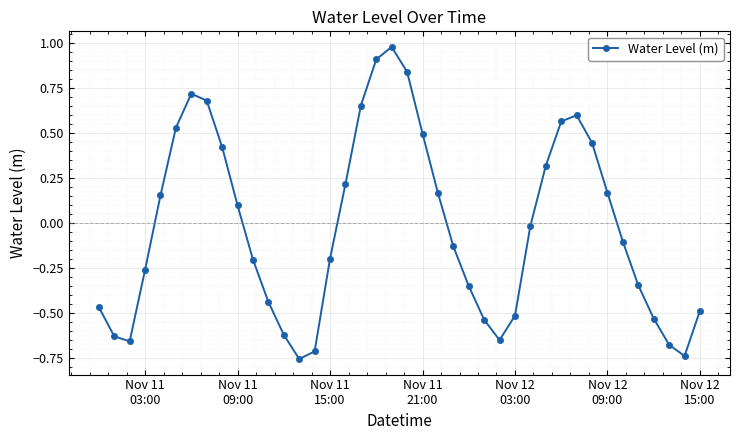

What is the sum of all values?

-1.1